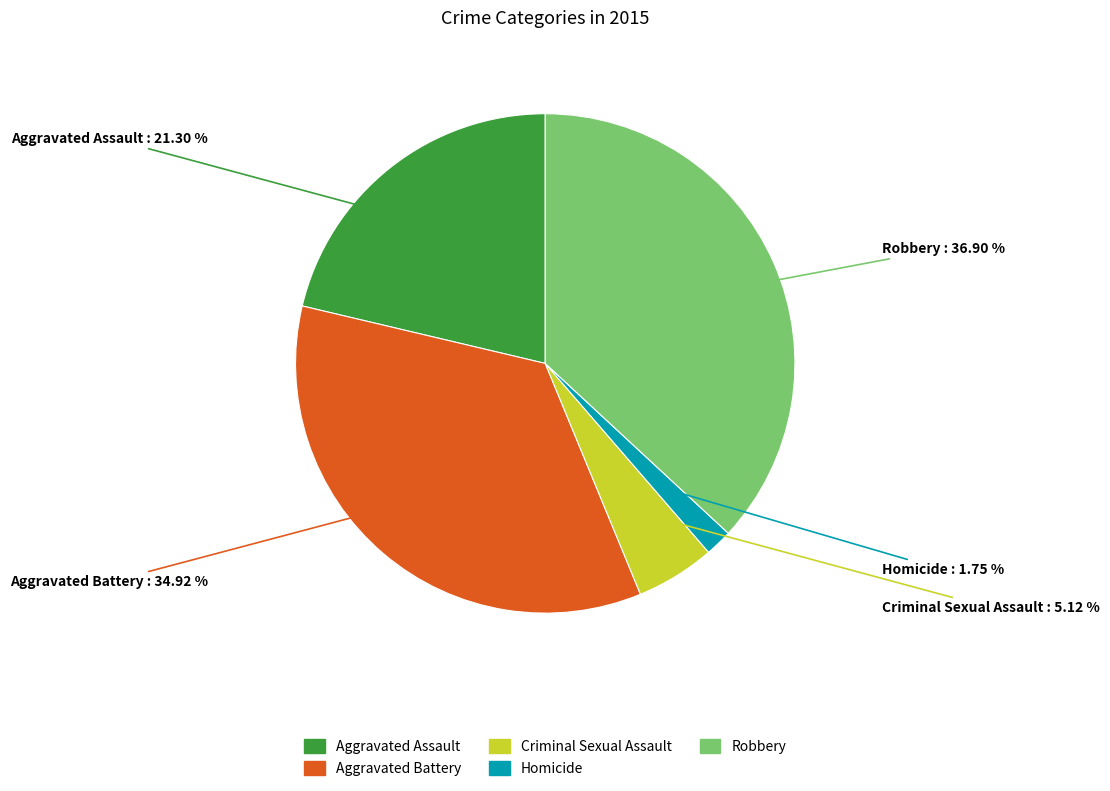

To the nearest percent, what portion does Homicide represent?

2%